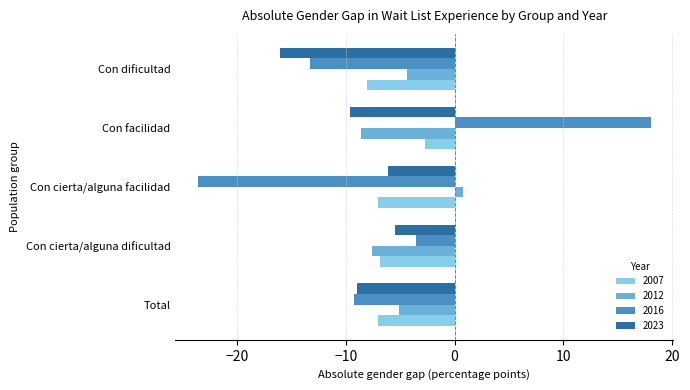

What is the difference between the highest and lowest values at Con dificultad?

11.7